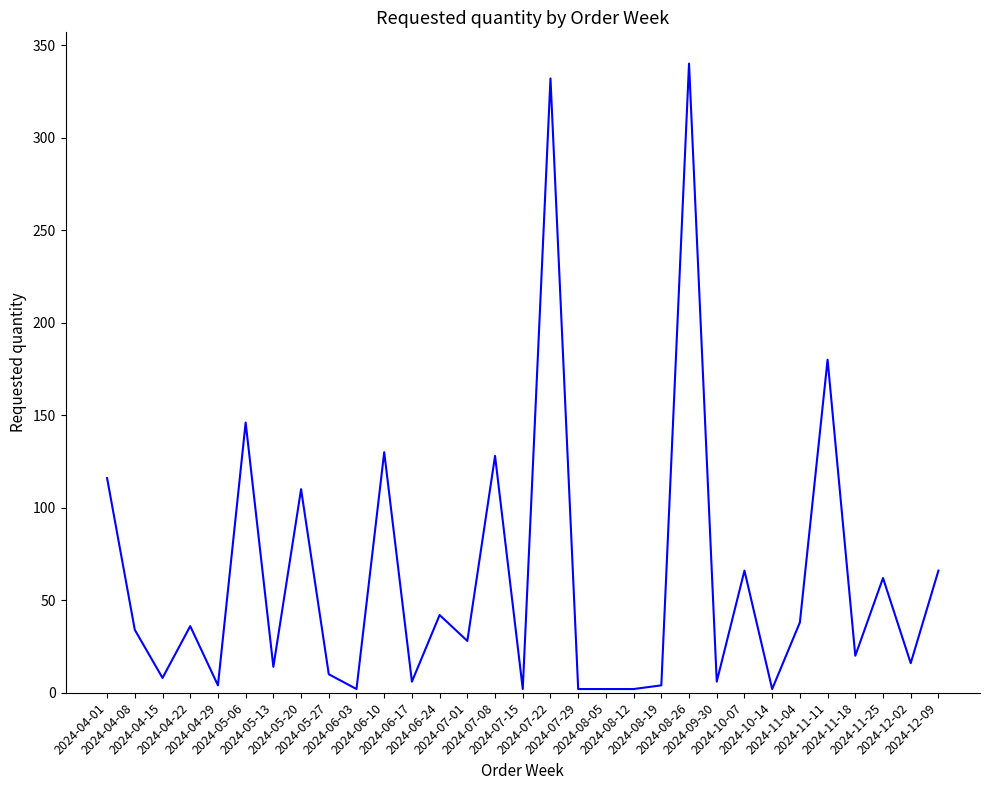

Reading left to right, what are all the values shown in this chart?

116	34	8	36	4	146	14	110	10	2	130	6	42	28	128	2	332	2	2	2	4	340	6	66	2	38	180	20	62	16	66